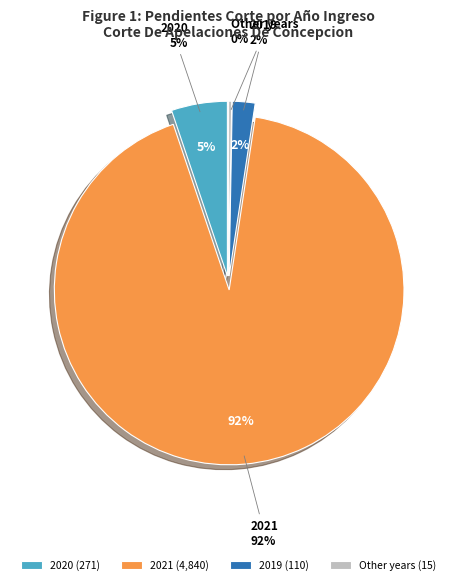

What percentage do 2017 and 2019 together represent?

2.1%